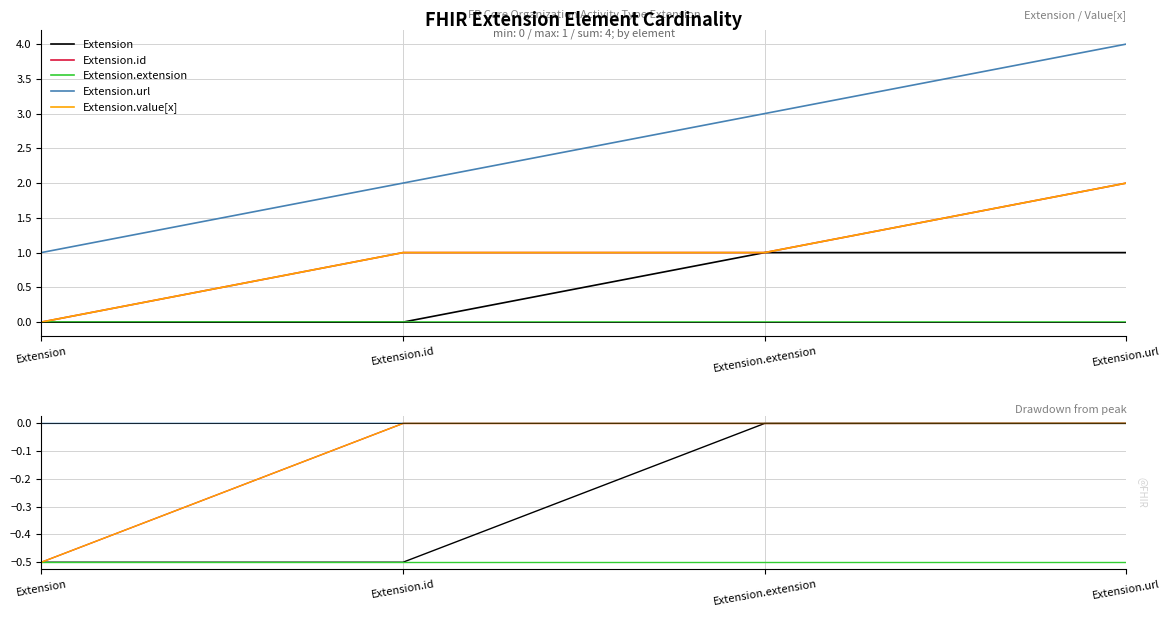

Reading right to left, transcribe all the data shown in this chart.

Extension: Extension.url=-0.0	Extension.extension=-0.0	Extension.id=-0.5	Extension=-0.5
Extension.id: Extension.url=-0.0	Extension.extension=-0.0	Extension.id=-0.0	Extension=-0.5
Extension.extension: Extension.url=-0.5	Extension.extension=-0.5	Extension.id=-0.5	Extension=-0.5
Extension.url: Extension.url=-0.0	Extension.extension=-0.0	Extension.id=-0.0	Extension=-0.0
Extension.value[x]: Extension.url=-0.0	Extension.extension=-0.0	Extension.id=-0.0	Extension=-0.5